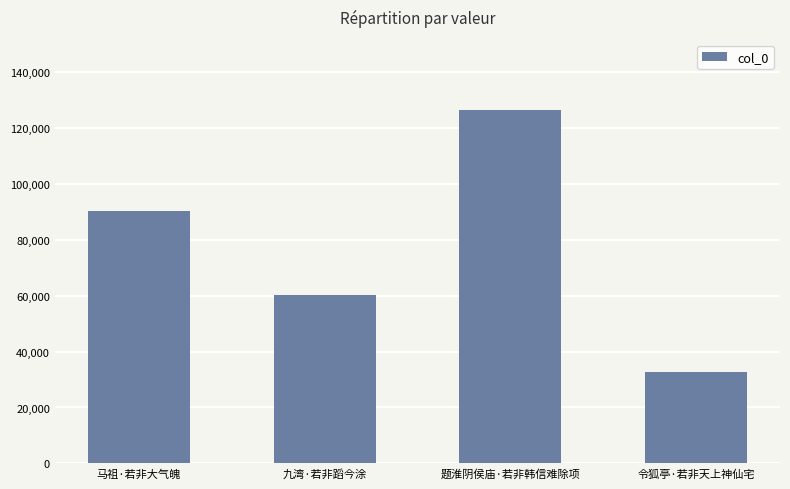

Reading left to right, transcribe all the data shown in this chart.

马祖·若非大气魄=90098	九湾·若非蹈今涂=60347	题淮阴侯庙·若非韩信难除项=126176	令狐亭·若非天上神仙宅=32545